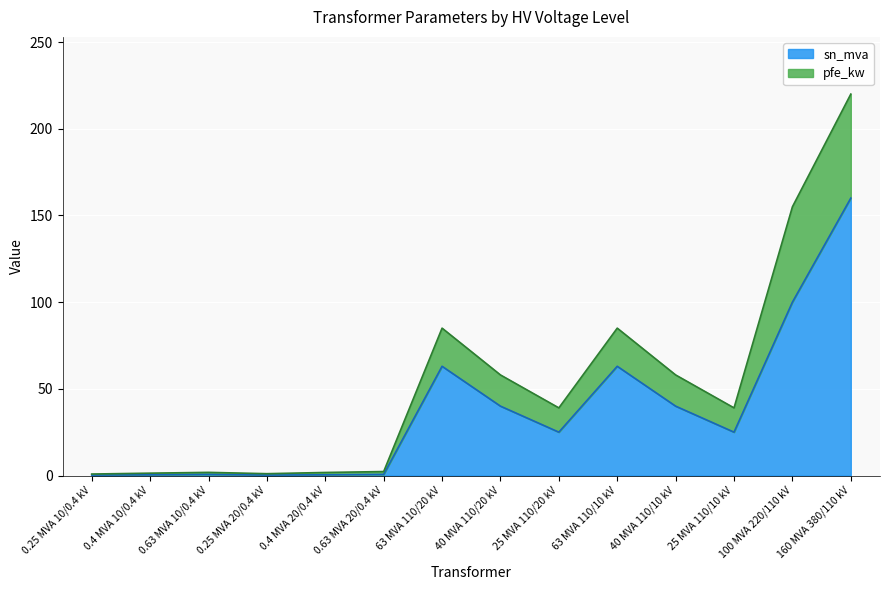

Rank the categories by sn_mva value from highest to lowest.

160 MVA 380/110 kV, 100 MVA 220/110 kV, 63 MVA 110/20 kV, 63 MVA 110/10 kV, 40 MVA 110/20 kV, 40 MVA 110/10 kV, 25 MVA 110/20 kV, 25 MVA 110/10 kV, 0.63 MVA 20/0.4 kV, 0.63 MVA 10/0.4 kV, 0.4 MVA 20/0.4 kV, 0.4 MVA 10/0.4 kV, 0.25 MVA 20/0.4 kV, 0.25 MVA 10/0.4 kV